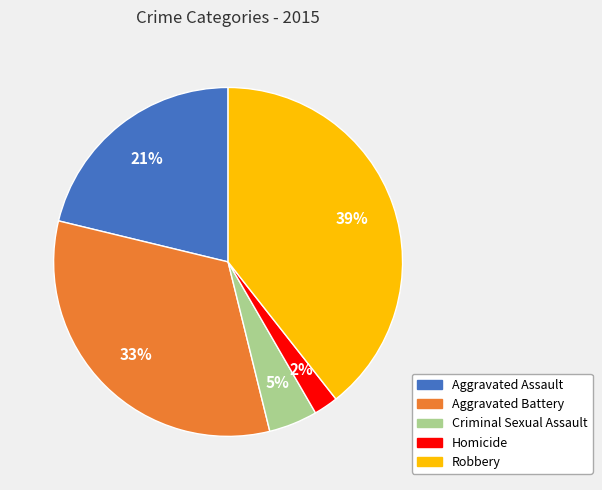

Between Criminal Sexual Assault and Aggravated Battery, which is larger?

Aggravated Battery